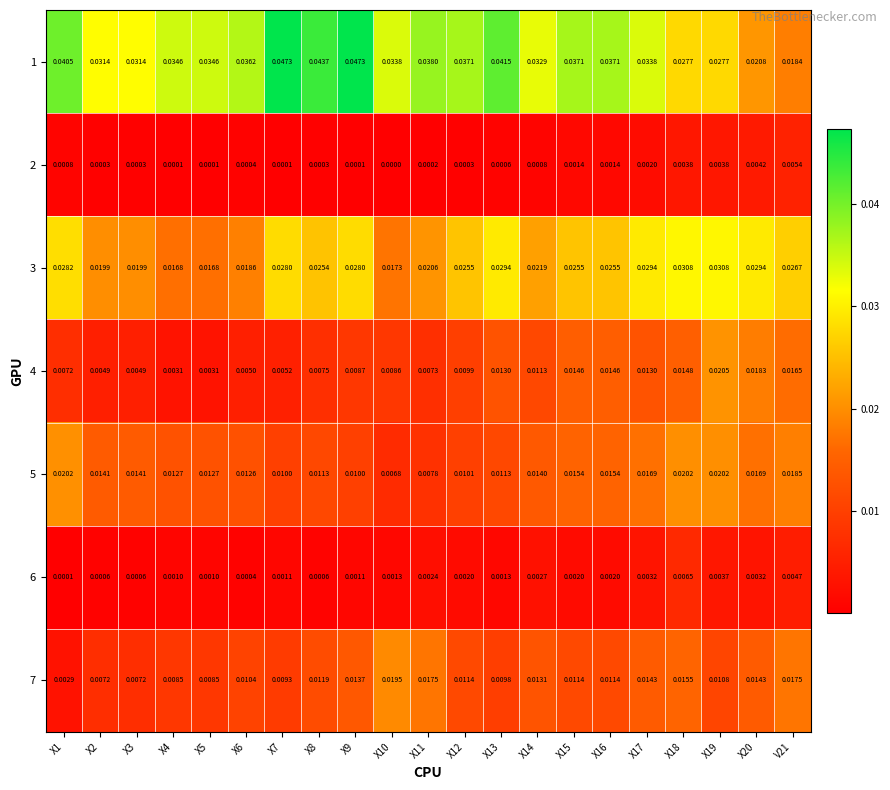

Is the value of 4 at X16 greater than the value of 1 at X18?

No